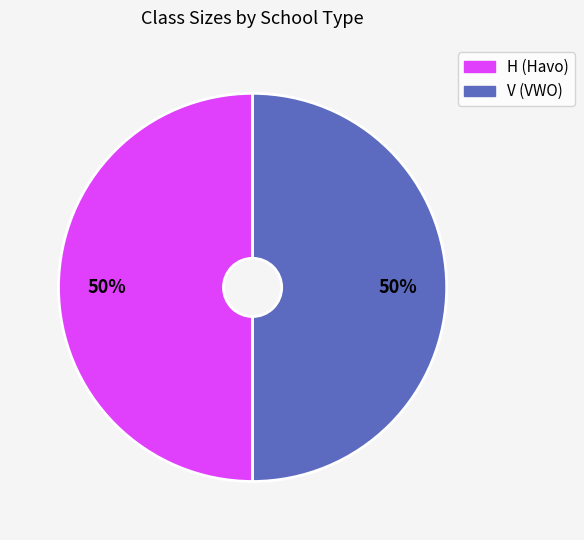

To the nearest percent, what is the average slice percentage?

50%